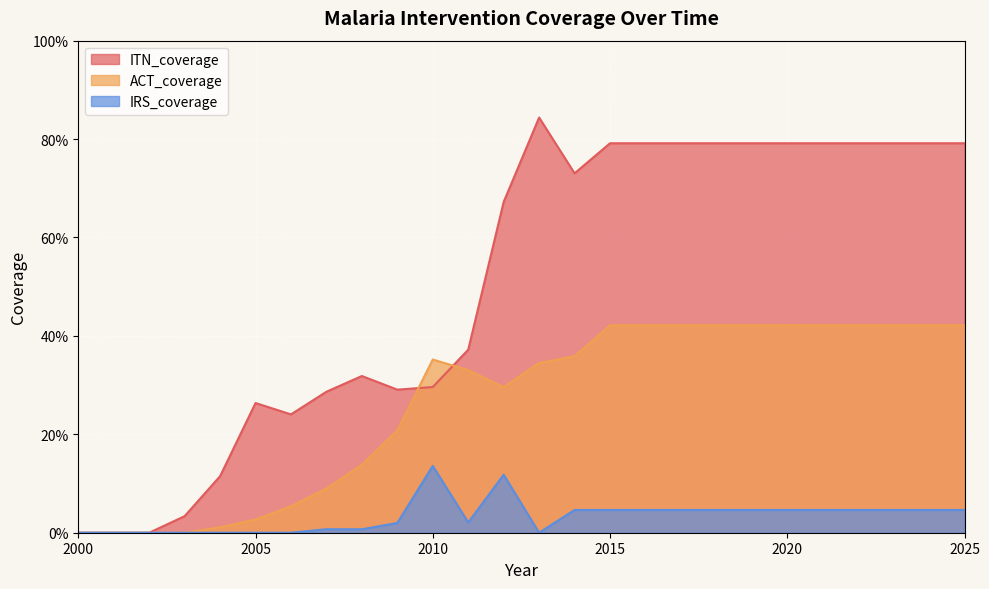

Between 2001 and 2006, which series saw the biggest shift?

ITN_coverage